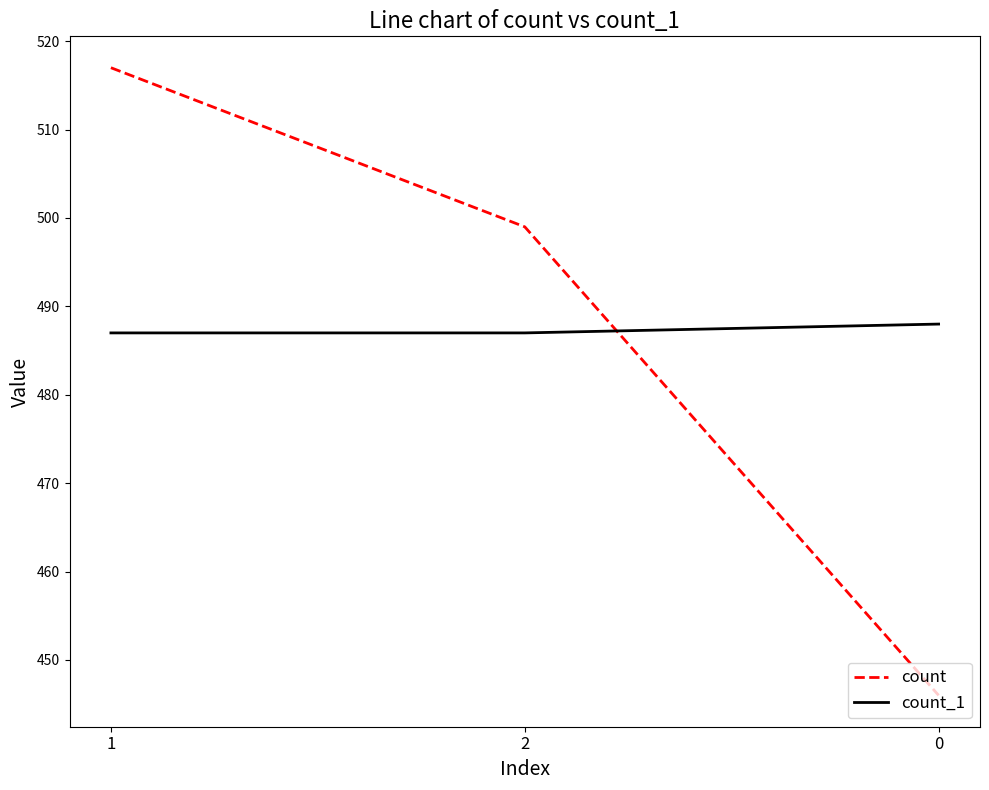

Rank the categories by count value from lowest to highest.

0, 2, 1